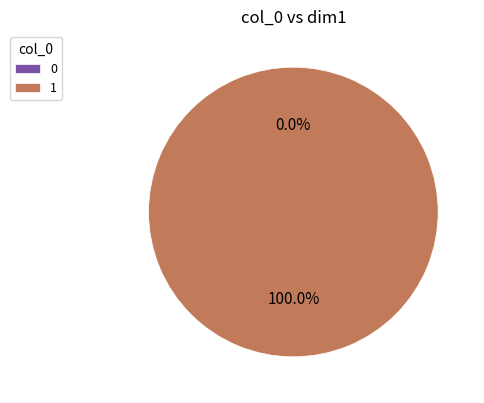

Which slice represents more than half of the pie?

1